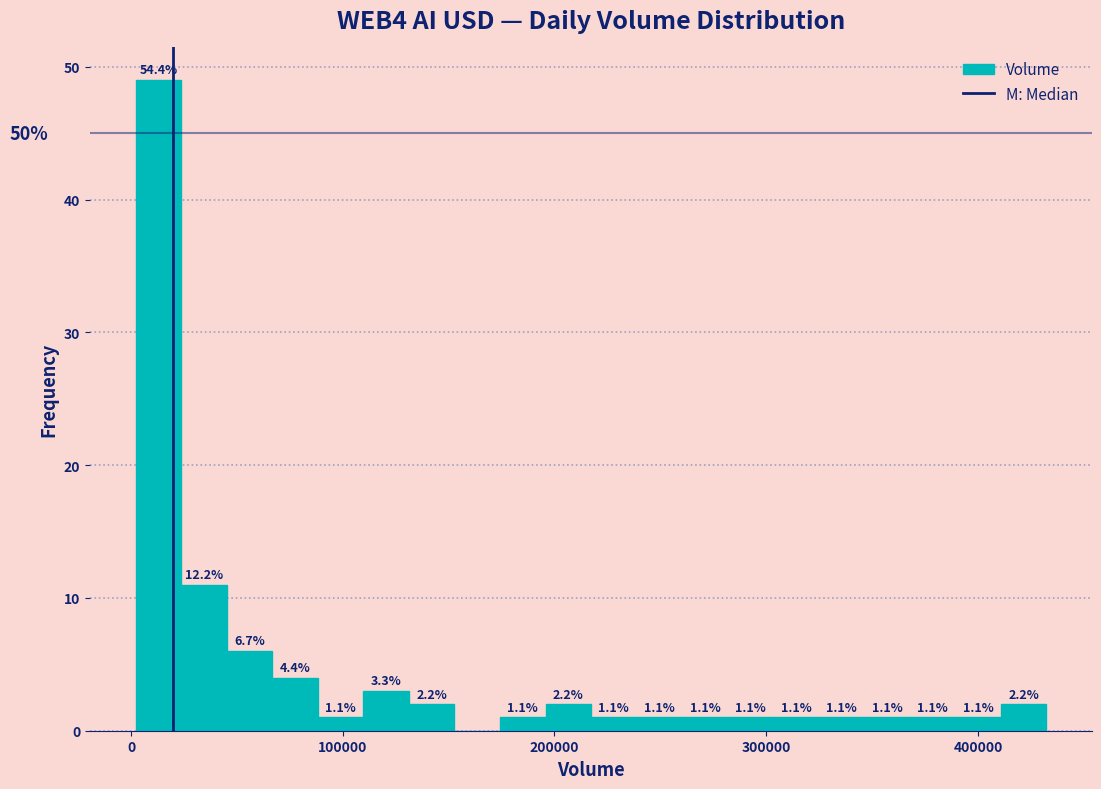

Read against the x-axis, roughly where is the centre of the tallest bar?

10000